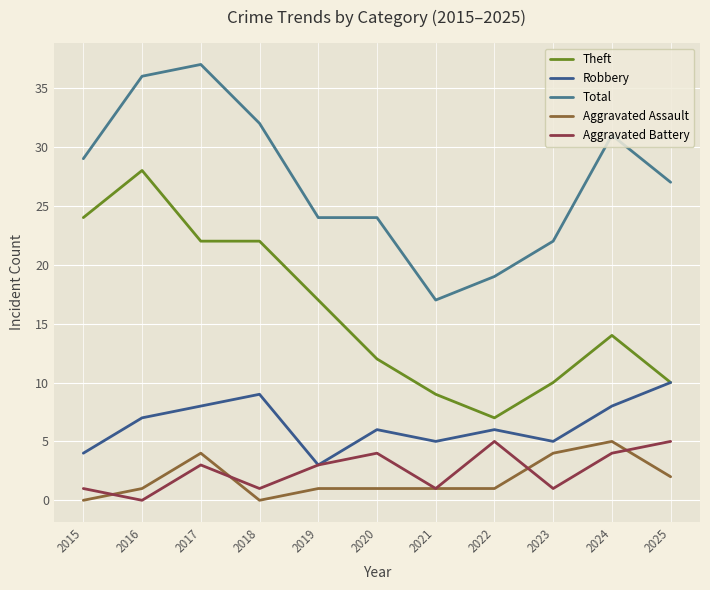

How many lines are shown in the chart?

5